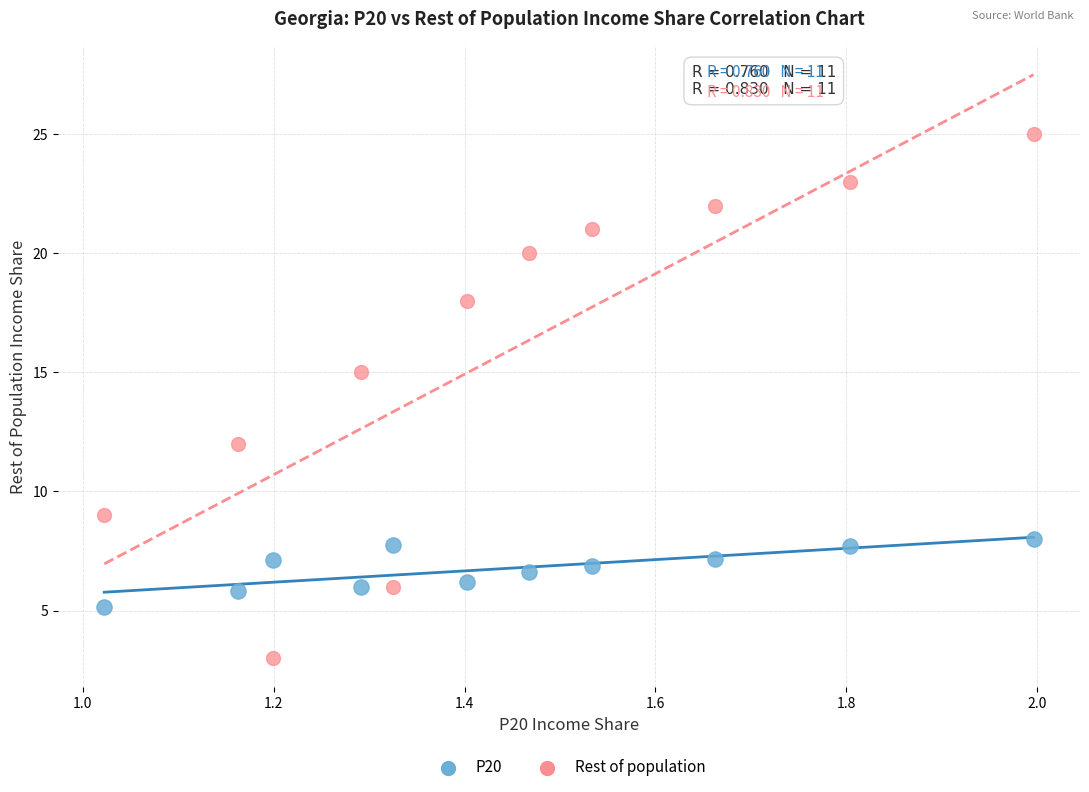

Across all data points, what is the range of Y values (max minus min)?

22.0